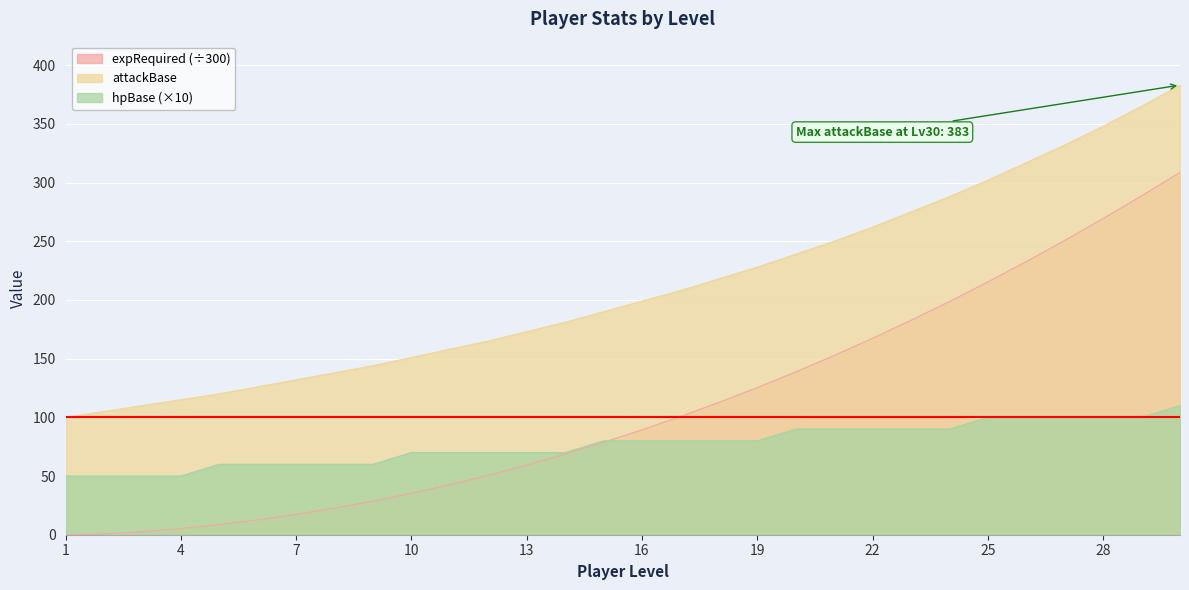

What is the value of the hpBase point at the 3rd from the left?

50.0